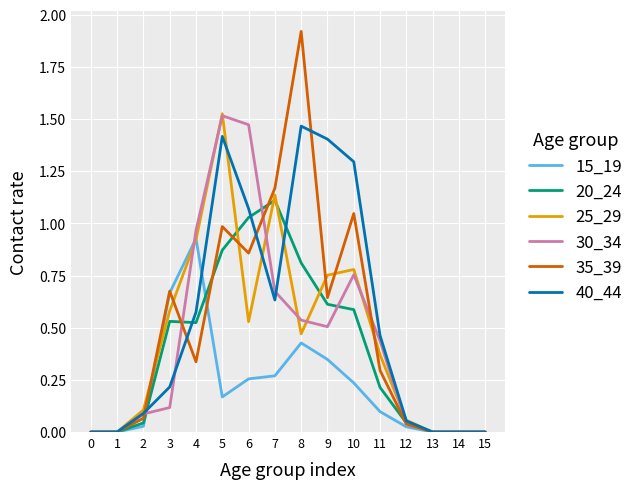

True or false: 30_34 has a value of 0.8 at 10.

True